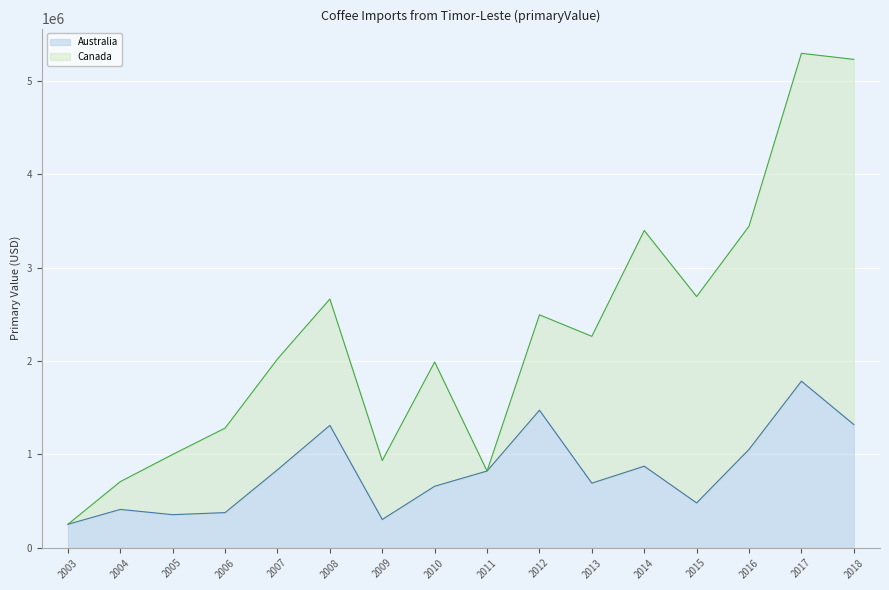

In Canada line, how many points are higher than both neighbors (excluding endpoints)?

5